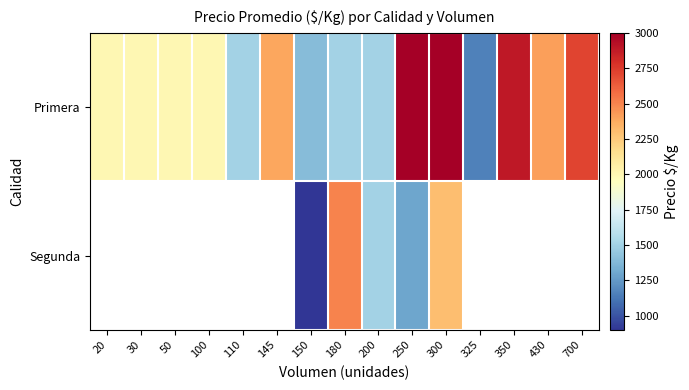

Where does the Primera series first go above 2000?

145